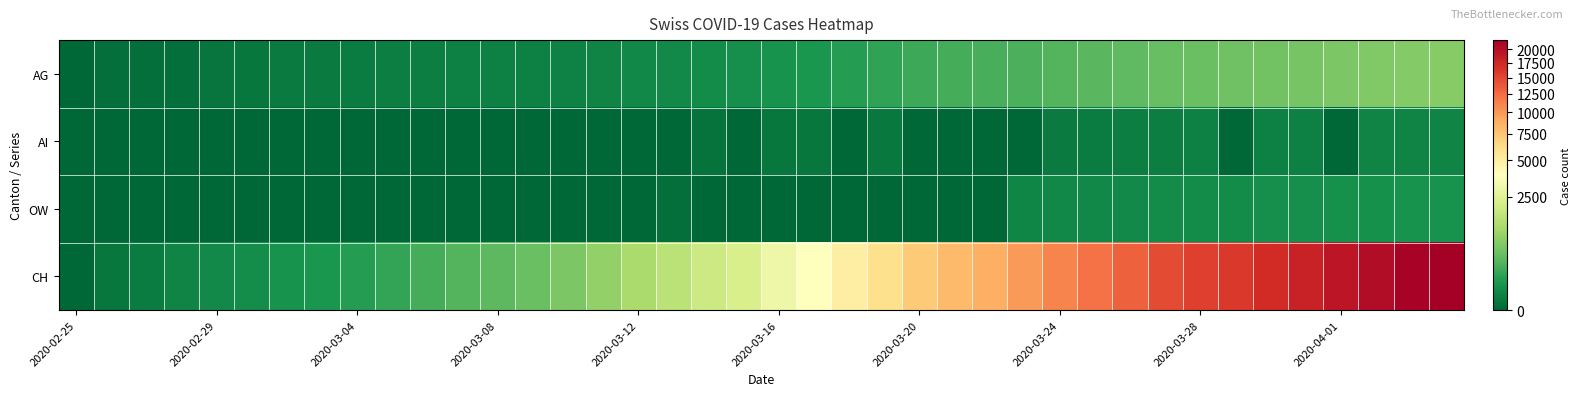

List the series in order of their peak value, highest first.

CH, AG, OW, AI